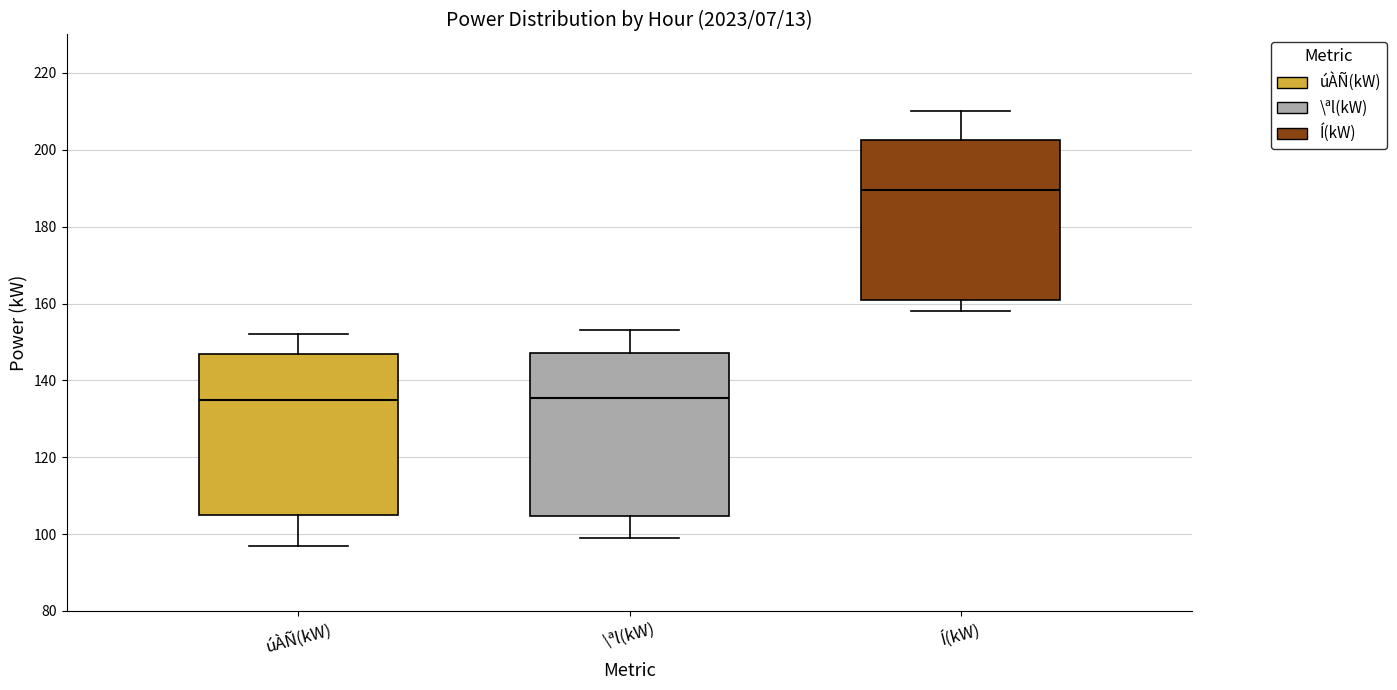

Which box's median line is the highest?

Í(kW)